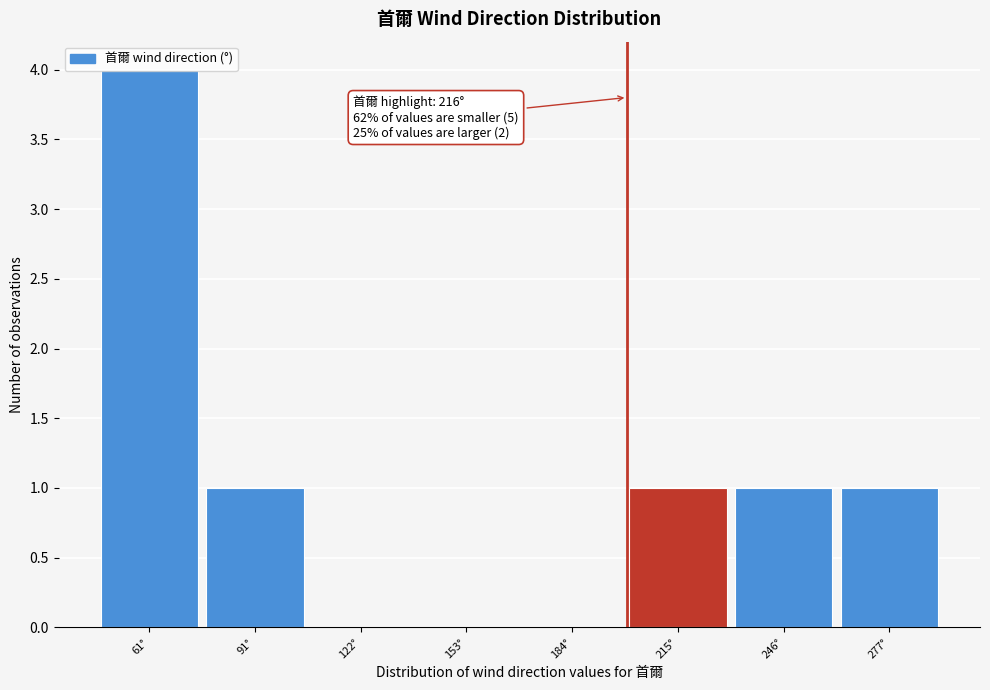

What is the maximum value shown in the chart?

4